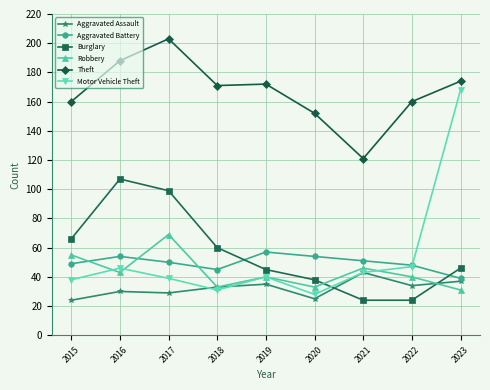

Which series changed the most between 2015 and 2022?

Burglary